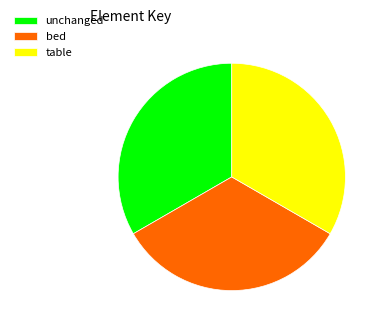

Is there a majority slice in this chart?

No